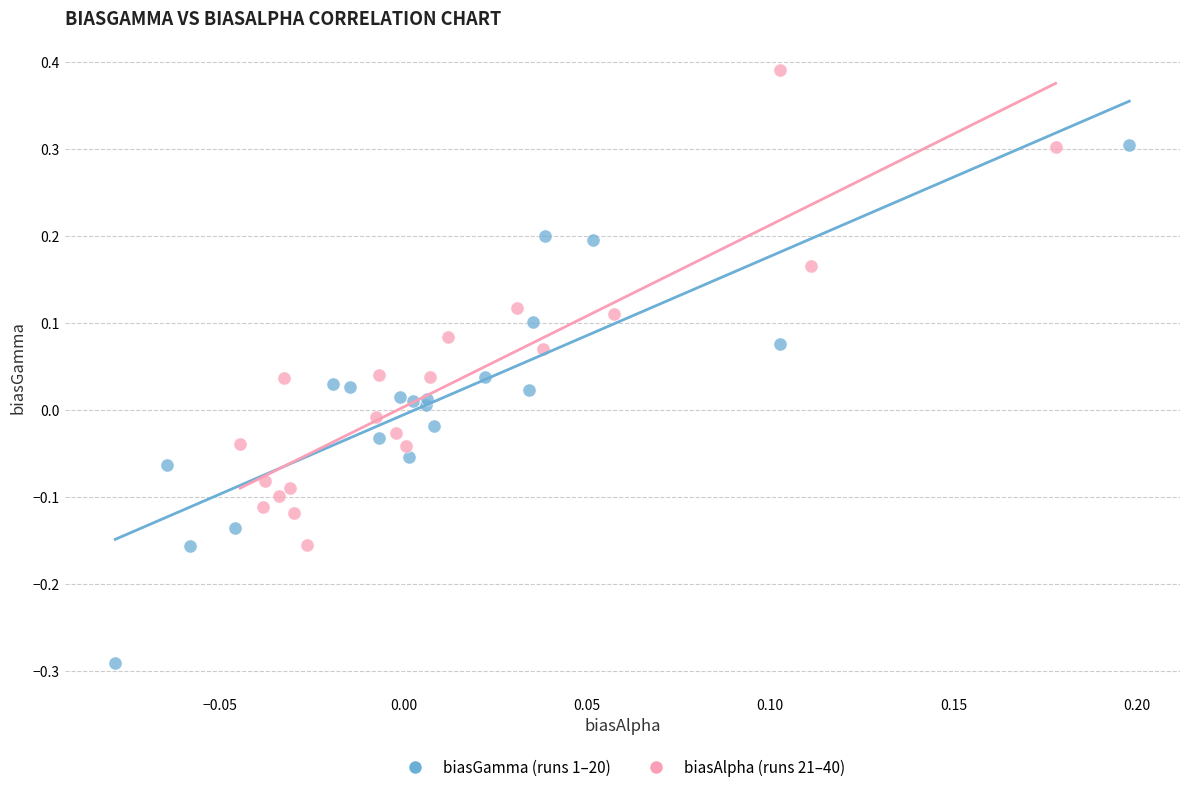

Which series has the widest spread of Y values?

biasGamma (runs 1–20)